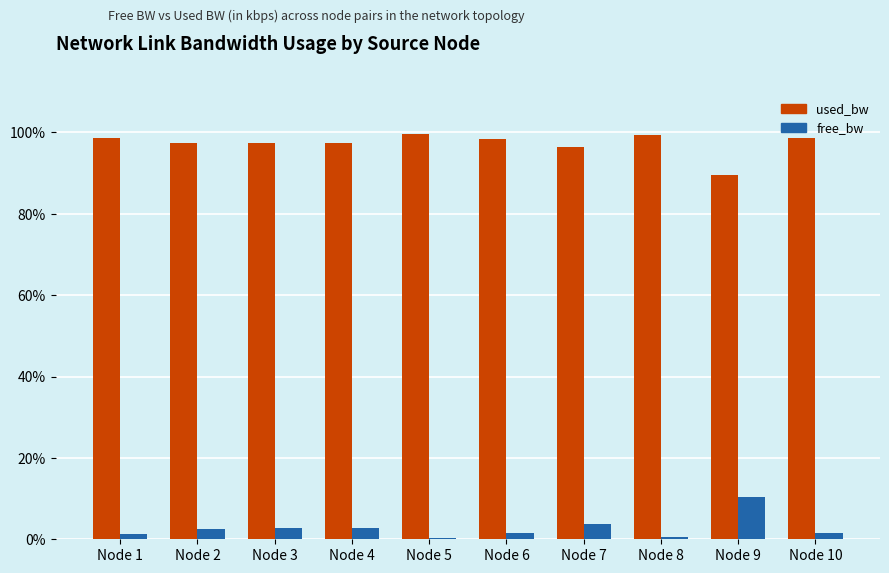

Where does the free_bw series first go above 2?

Node 2